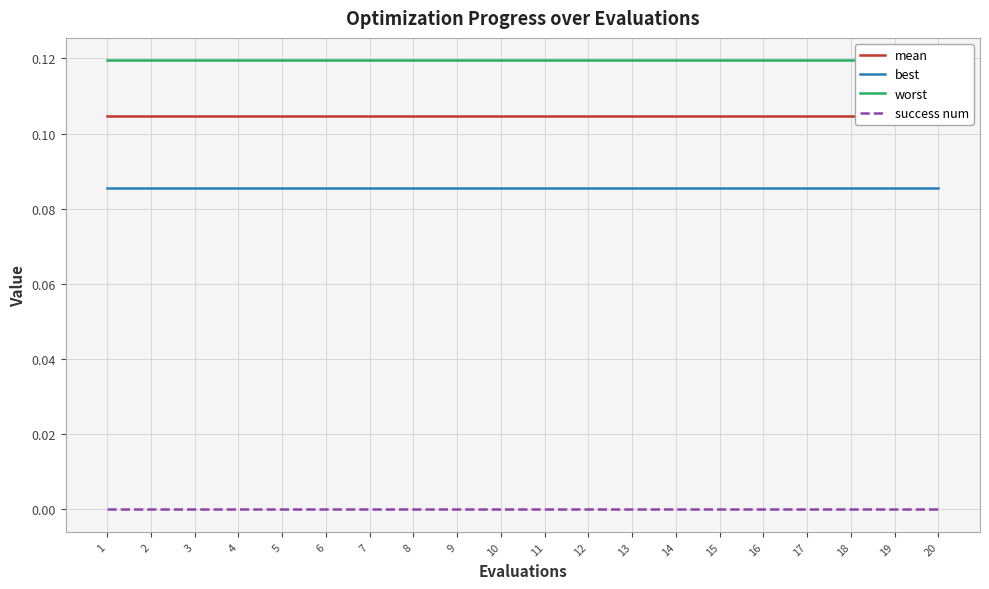

Which series changed the most between 12 and 19?

mean